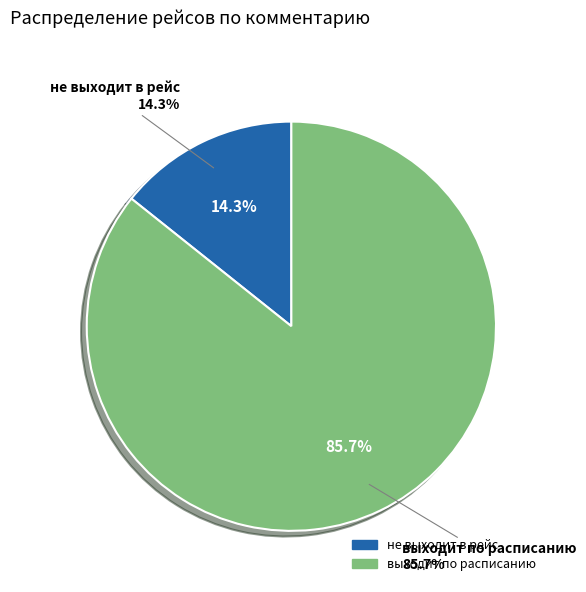

To the nearest percent, what is the combined percentage of не выходит в рейс and выходит по расписанию?

100%